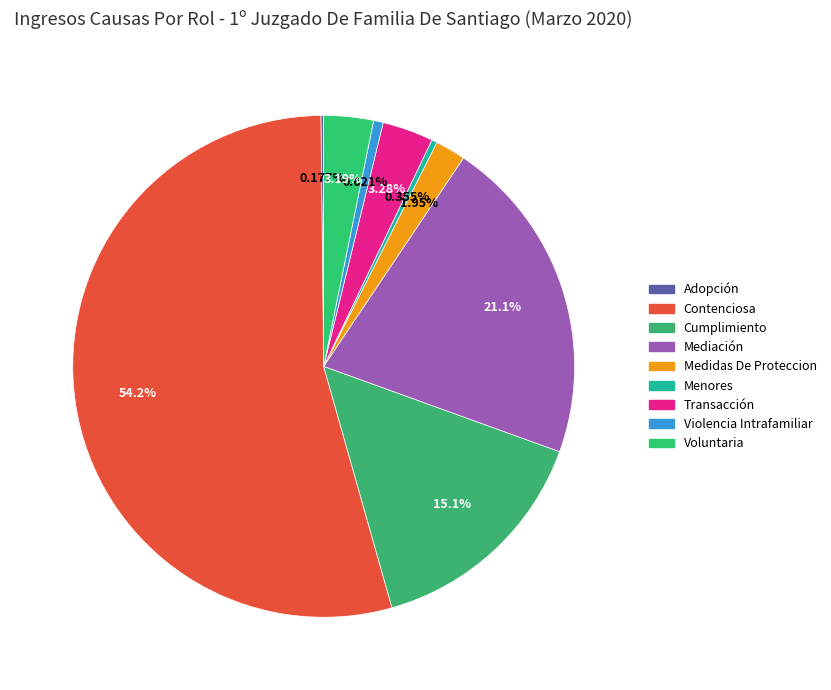

What is the change in value from Cumplimiento to Menores?

-166